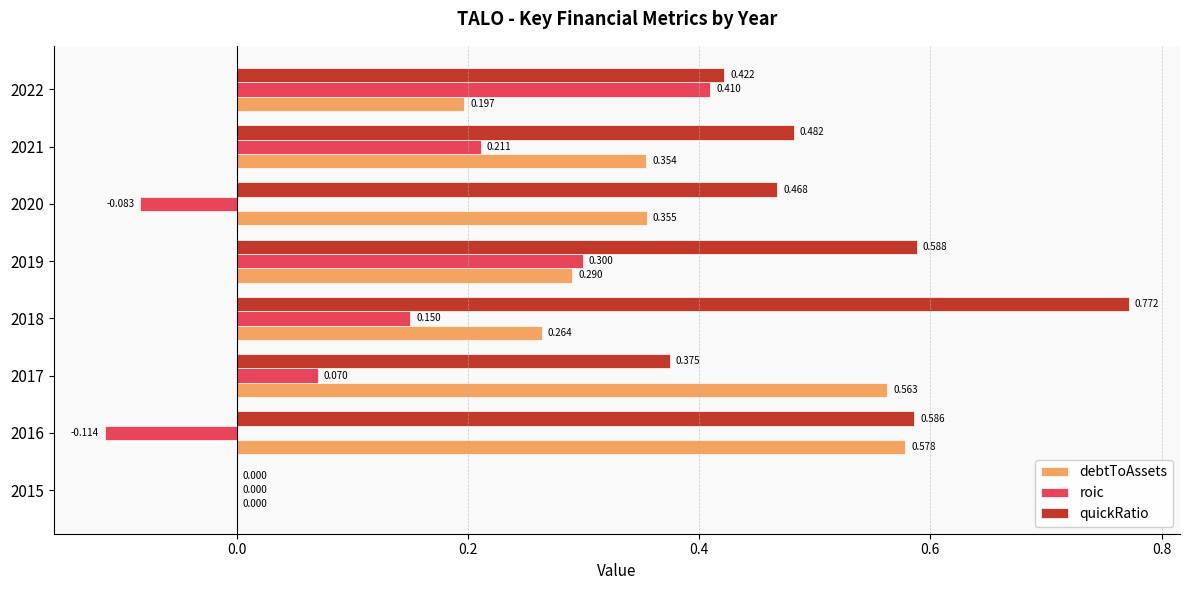

Is the value of quickRatio at 2015 greater than the value of debtToAssets at 2019?

No